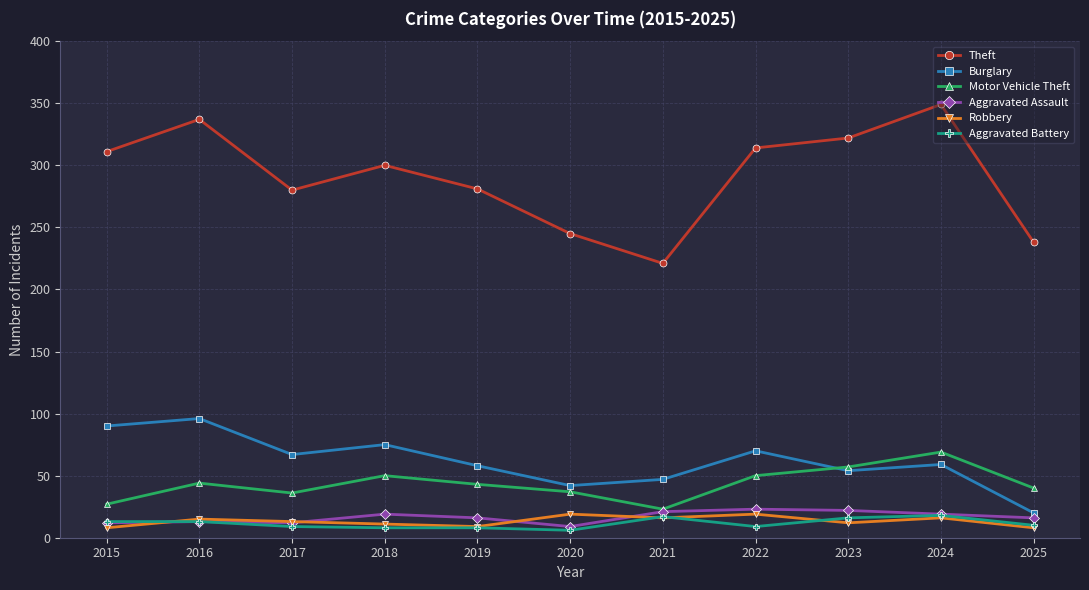

The Theft series shows 221 at 2021. True or false?

True